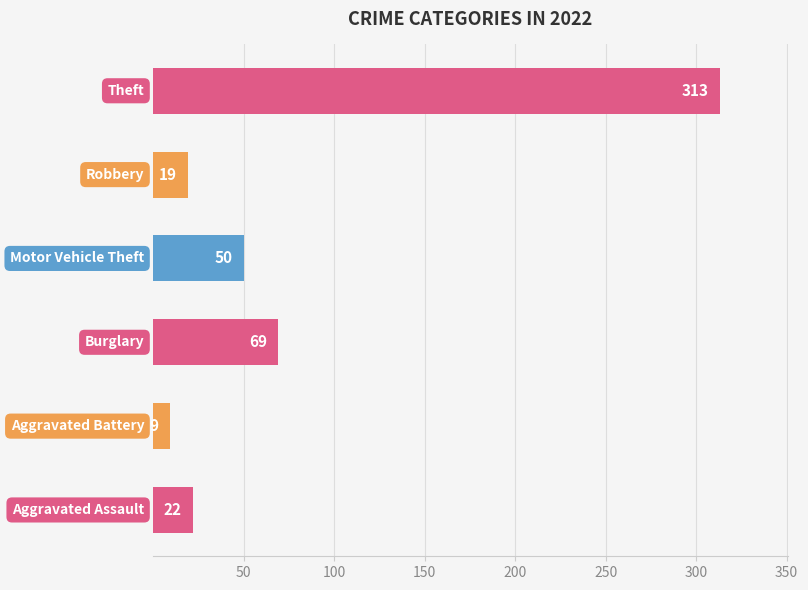

What is the maximum value shown in the chart?

313